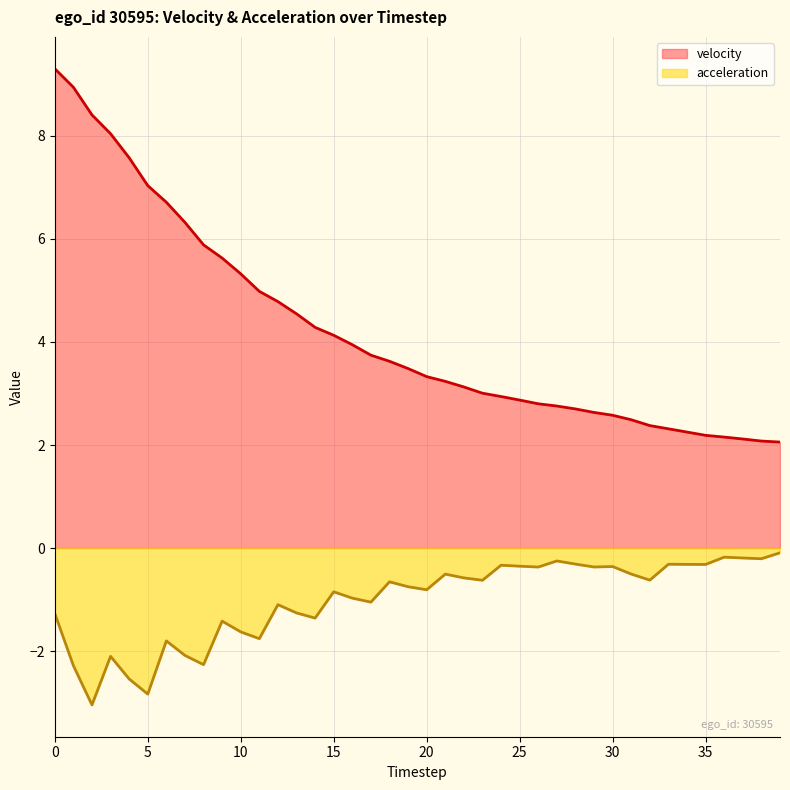

Which series has the largest total across all categories?

velocity